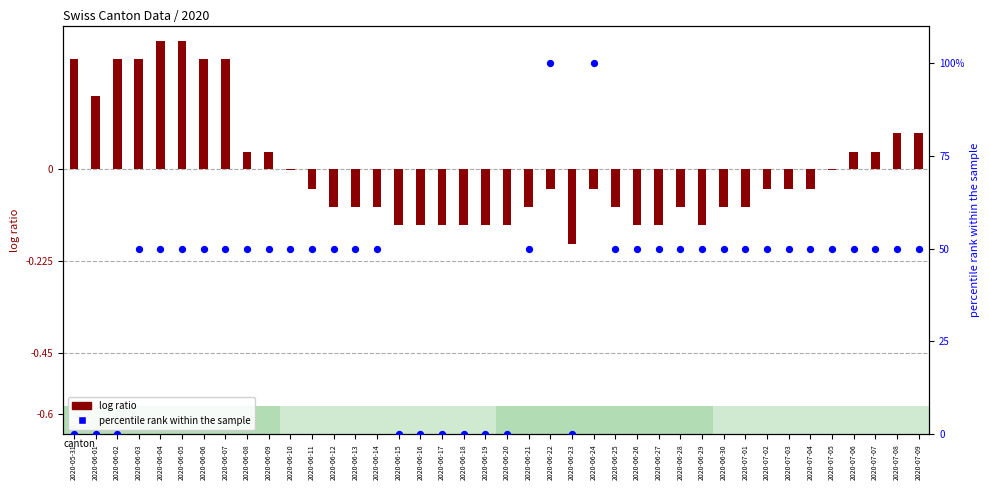

What are all the series names shown in the legend?

log ratio, percentile rank within the sample